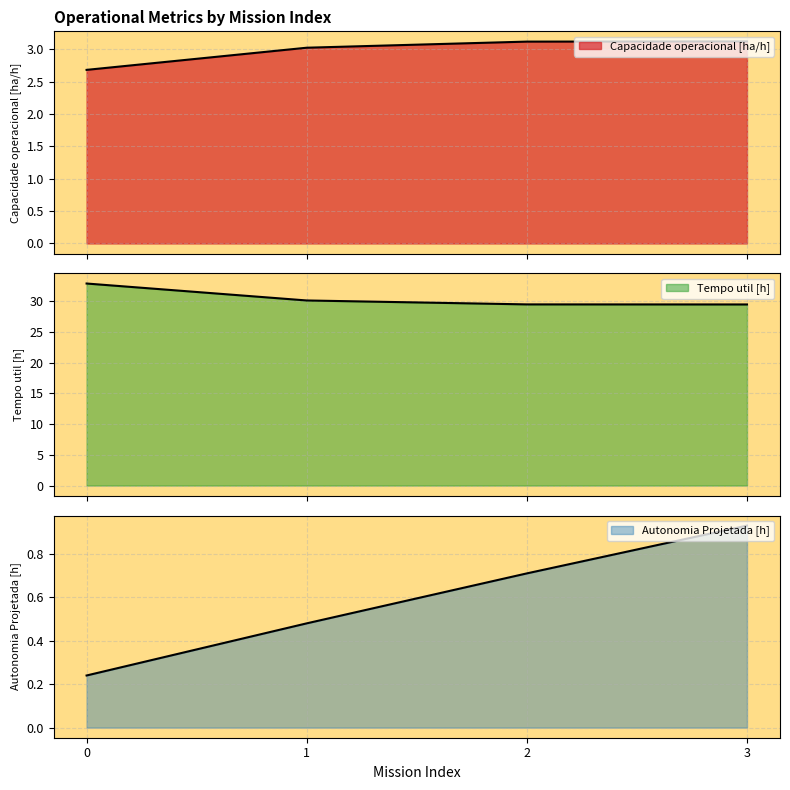

The Autonomia Projetada [h] series shows 0.7 at 2. True or false?

True